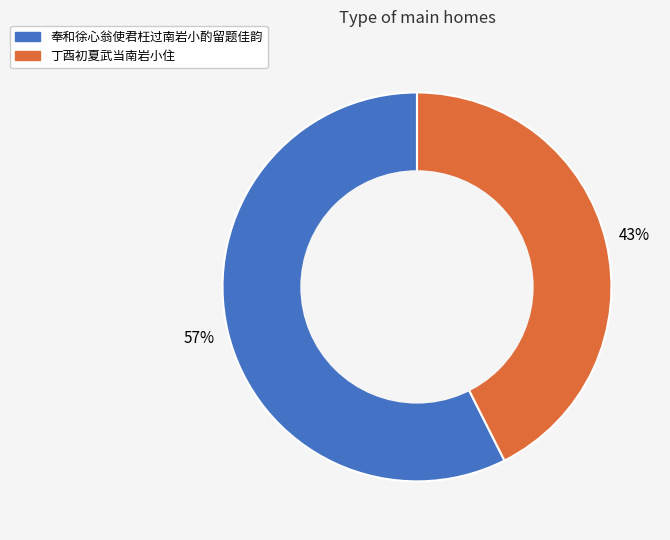

To the nearest percent, what is the combined percentage of 丁酉初夏武当南岩小住 and 奉和徐心翁使君枉过南岩小酌留题佳韵?

100%